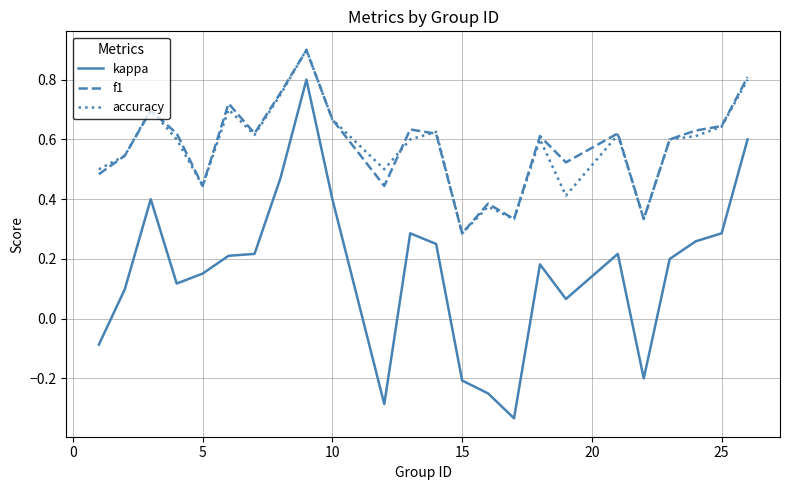

Which series has the largest range (max minus min)?

kappa